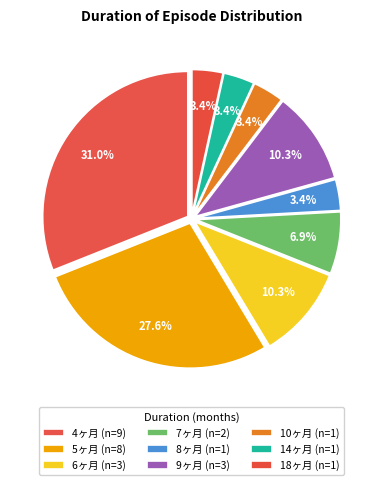

How many slices are in this pie chart?

9